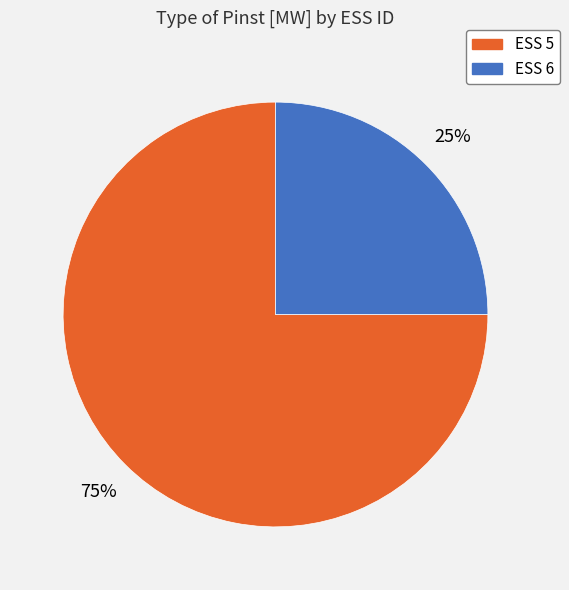

Do ESS 6 and ESS 5 together represent more than half of the pie?

Yes